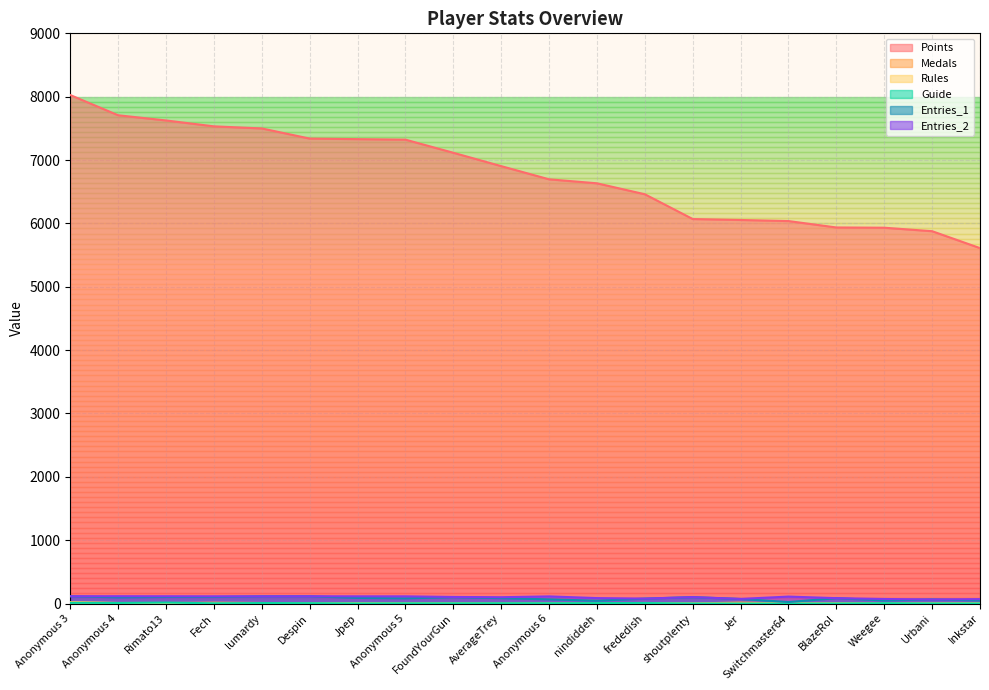

How many interior local valleys does the Entries_2 series have?

4